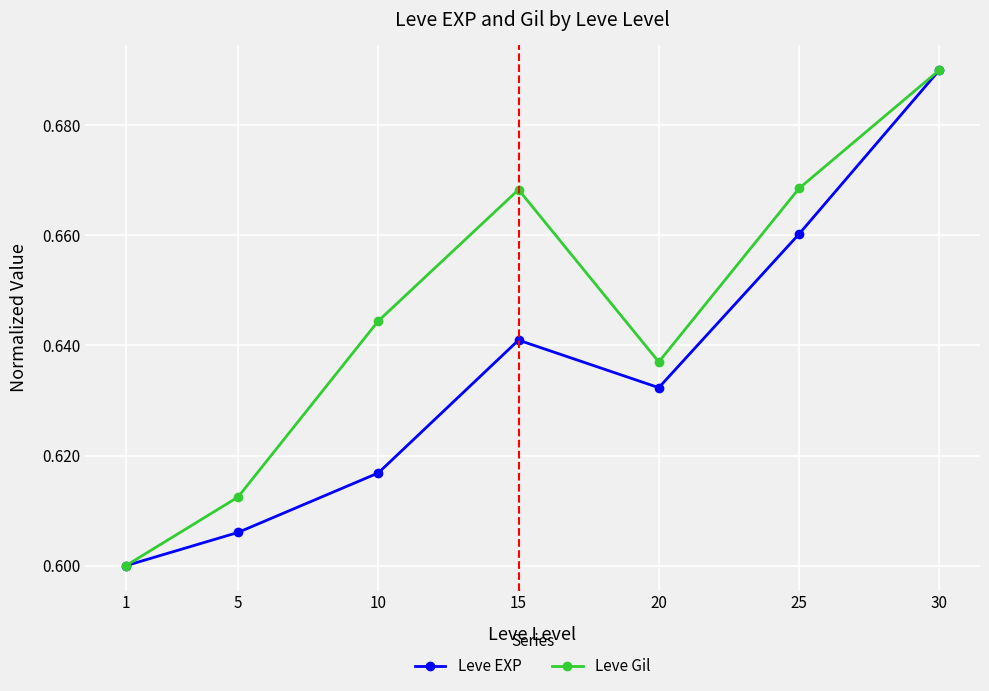

Which category has the highest value across all series?

30